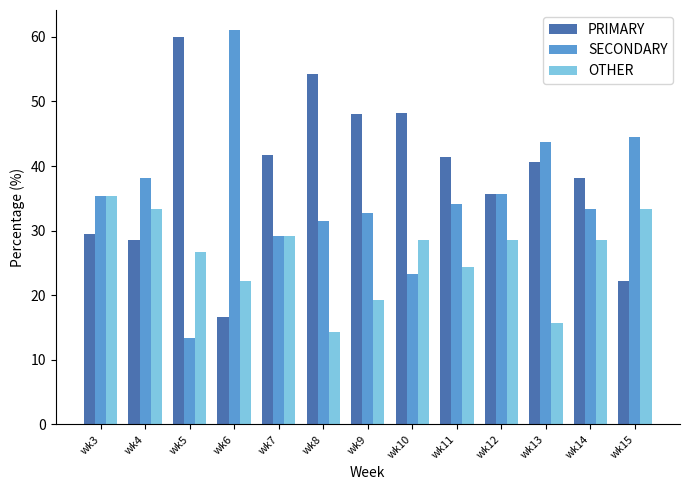

Which series has the largest range (max minus min)?

SECONDARY